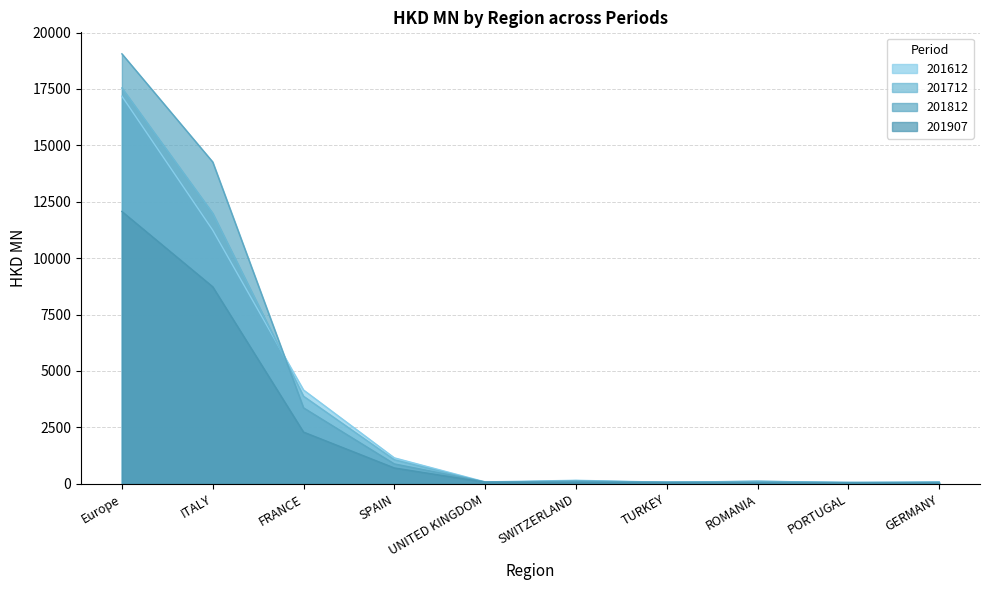

Is it true that 201712 equals 86.0 at GERMANY?

True